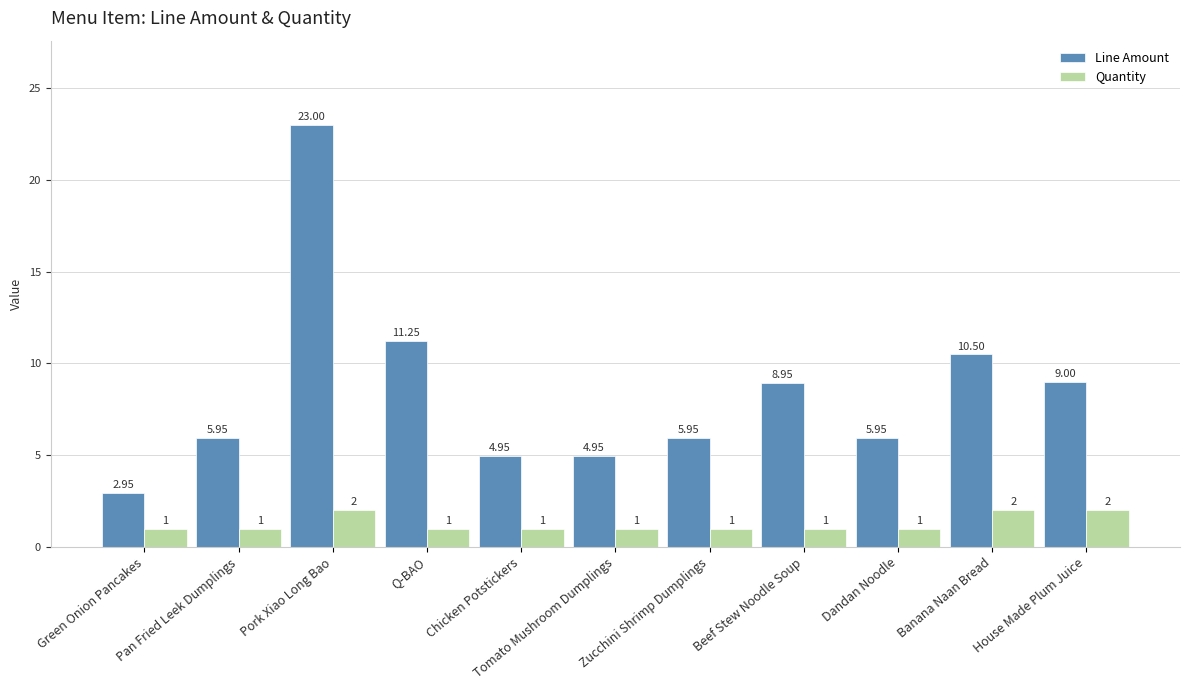

Which category has the lowest value in the Line Amount series?

Green Onion Pancakes